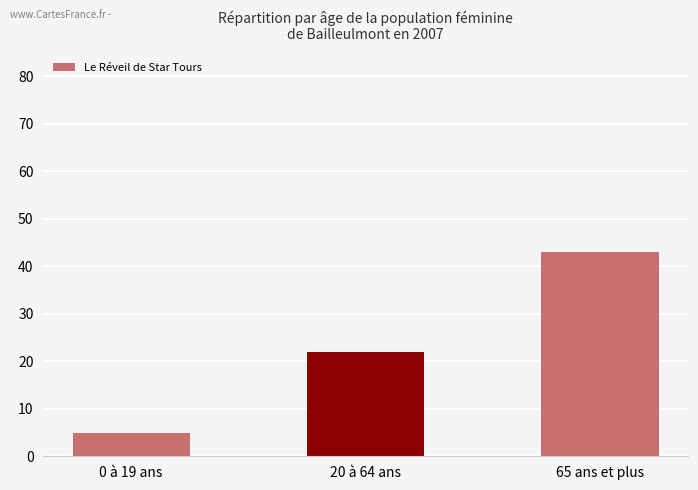

What is the average value?

23